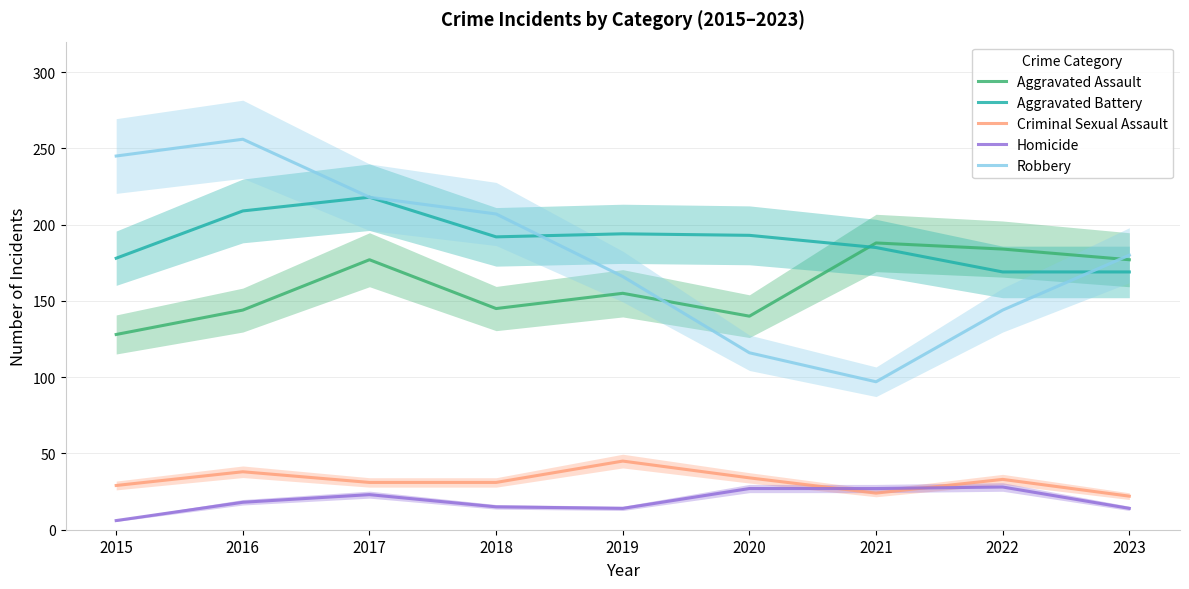

True or false: Criminal Sexual Assault has more than 1 interior local peaks.

True